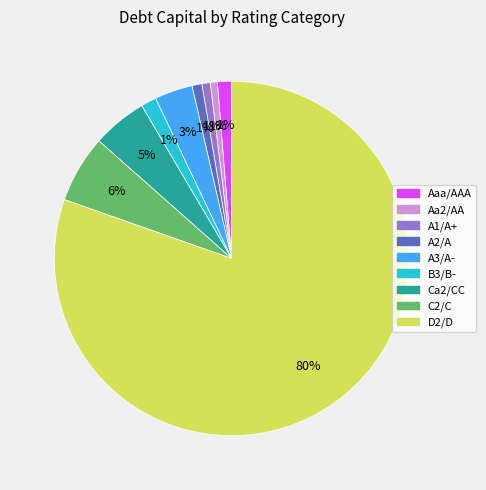

Is there a majority slice in this chart?

Yes